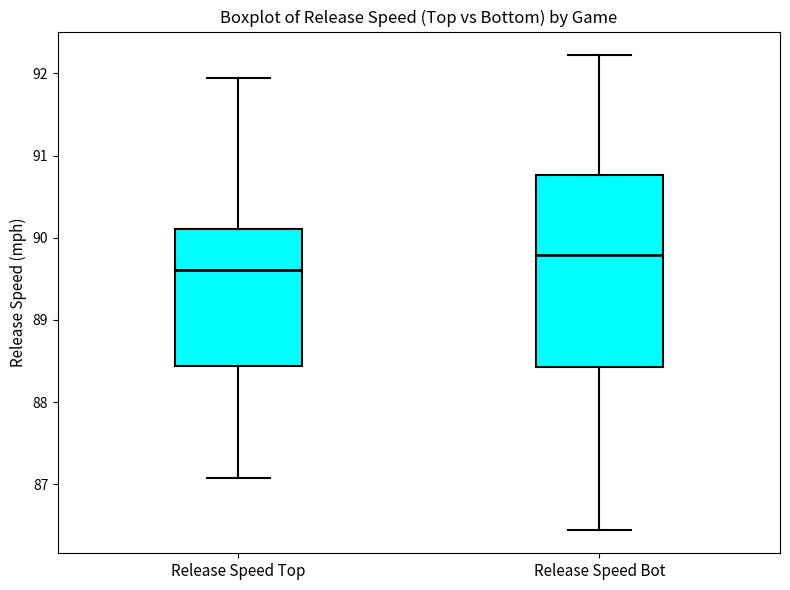

Which box has the highest median line?

Release Speed Bot